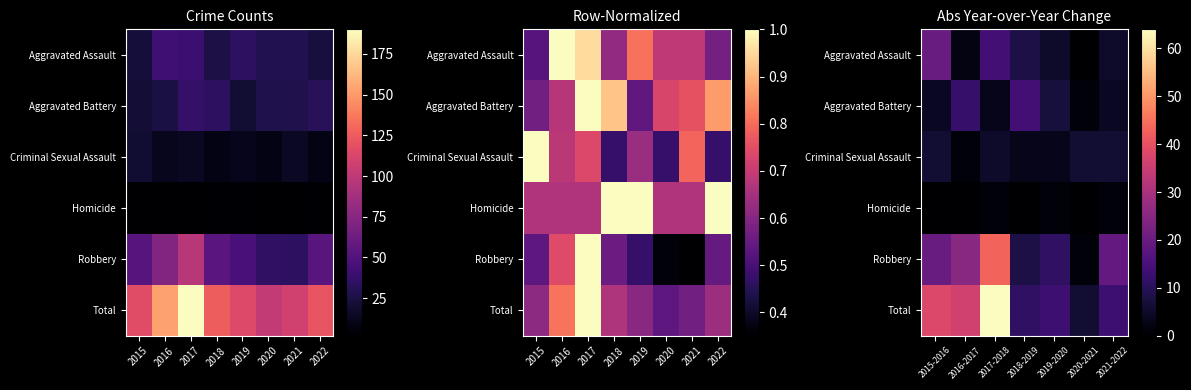

What is the difference between the maximum and minimum values in the Total series?

58